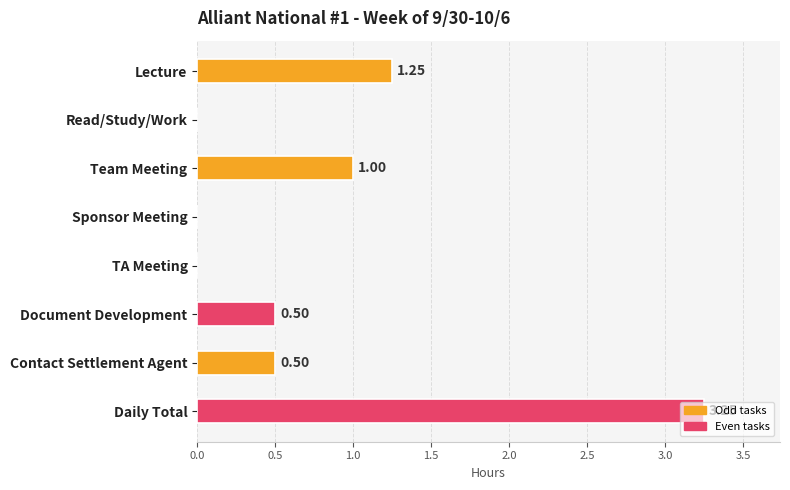

Are the bars horizontal?

Yes